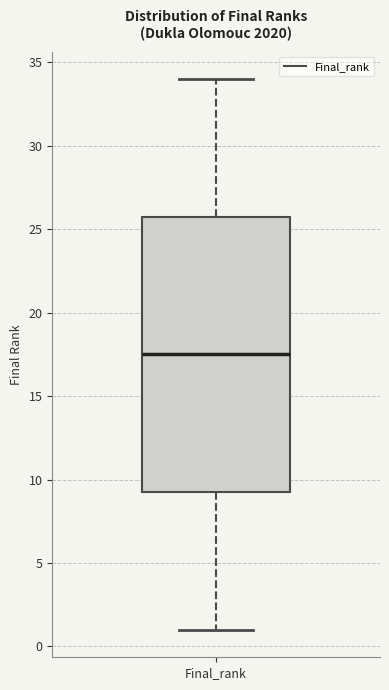

Transcribe this box plot: give where the median line is, the range the box spans, and where the two whiskers end, as read against the y-axis. The values are not printed on the chart, so give them approximately, as read against the axis.

median 17.5, box 9.5 to 26.0, whiskers 1.0 to 34.0